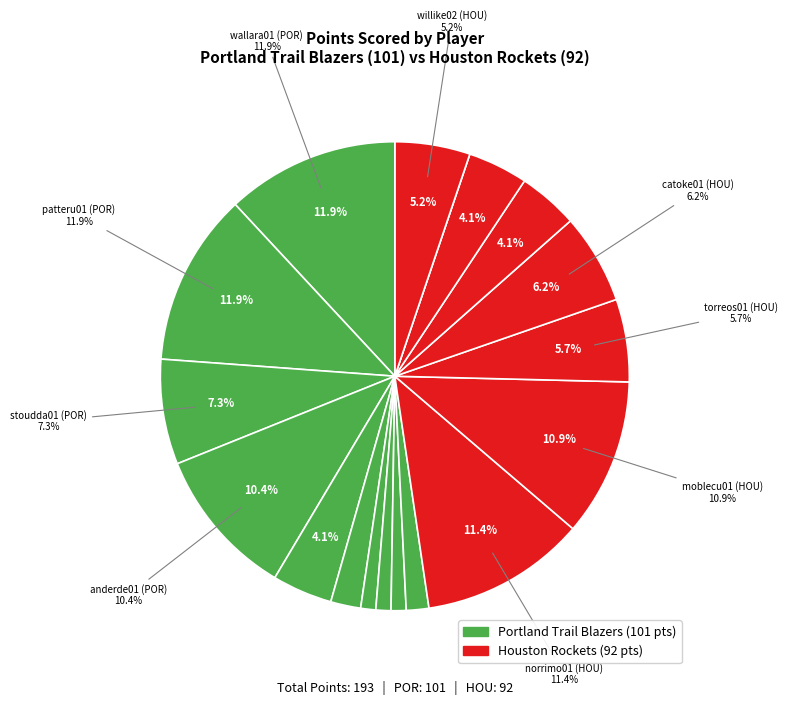

What is the largest slice in the pie chart?

wallara01